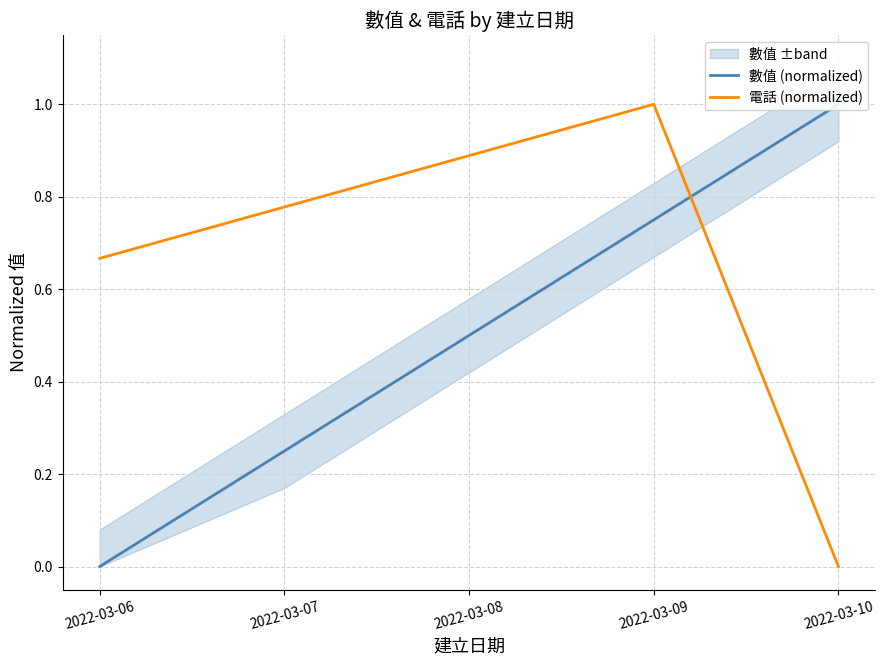

Which series has the largest total across all categories?

電話 (normalized)